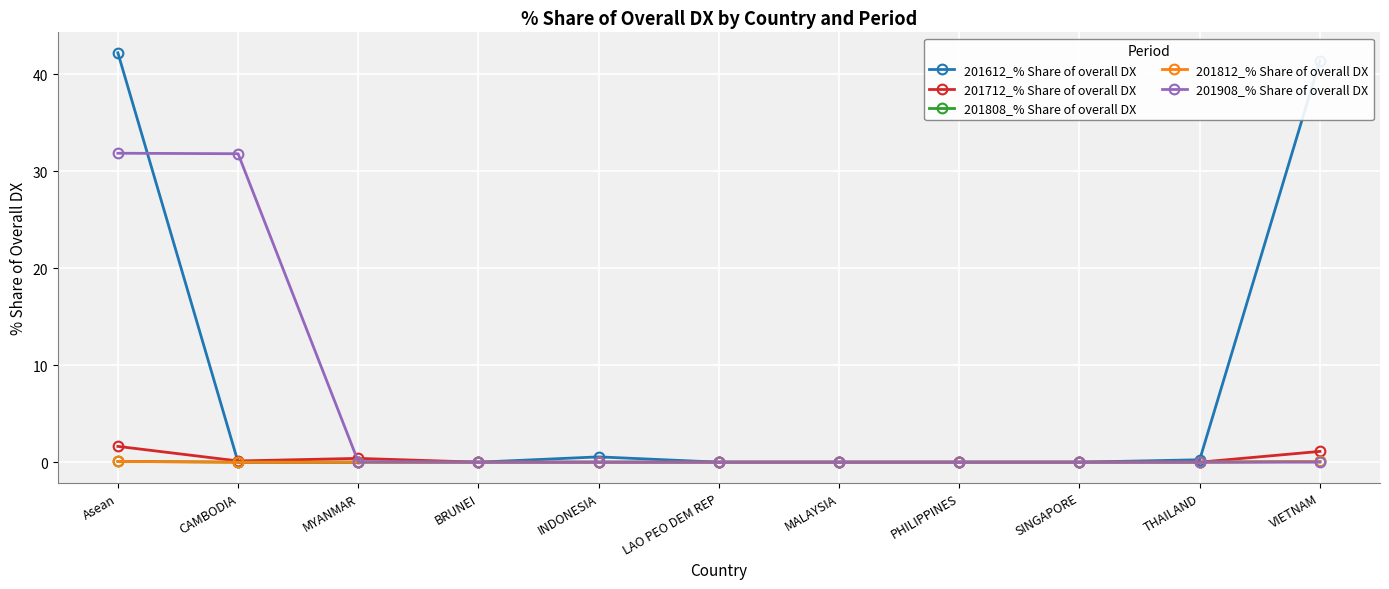

The 201812_% Share of overall DX series shows 0.0 at BRUNEI. True or false?

True